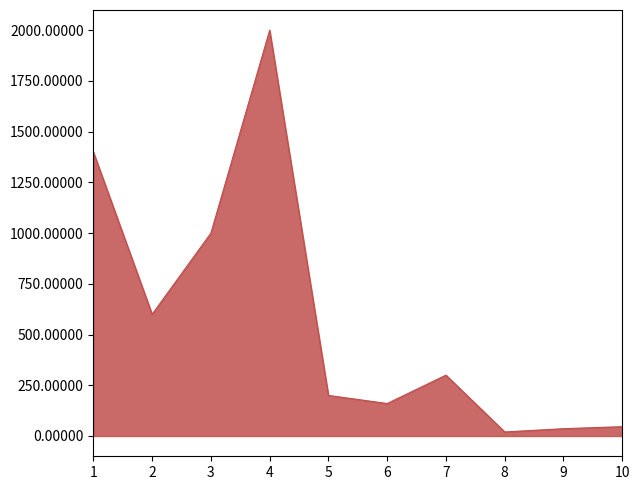

What is the difference between the maximum and minimum values?

1980